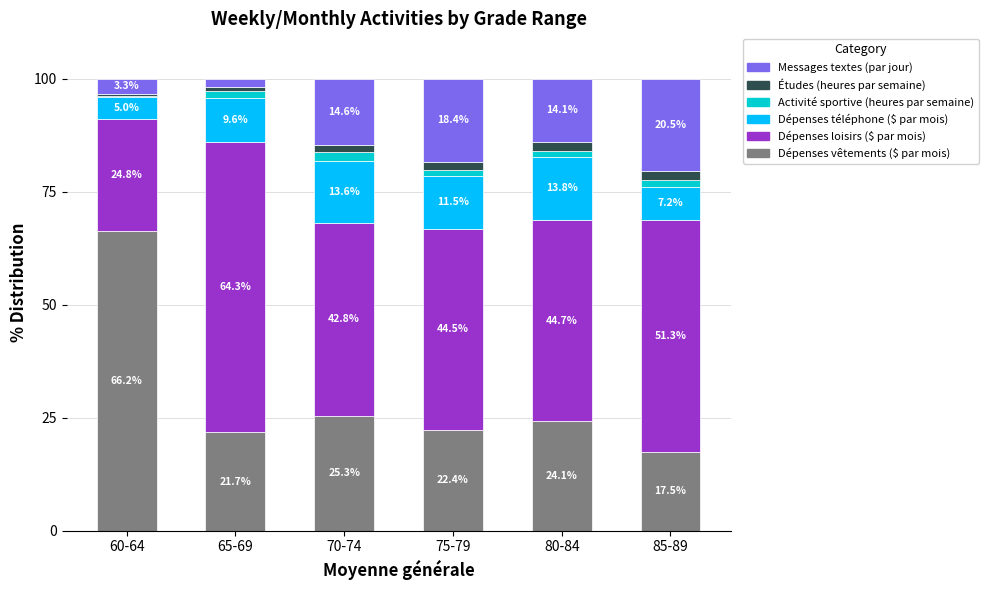

What is the maximum value for Dépenses vêtements ($ par mois)?

66.2